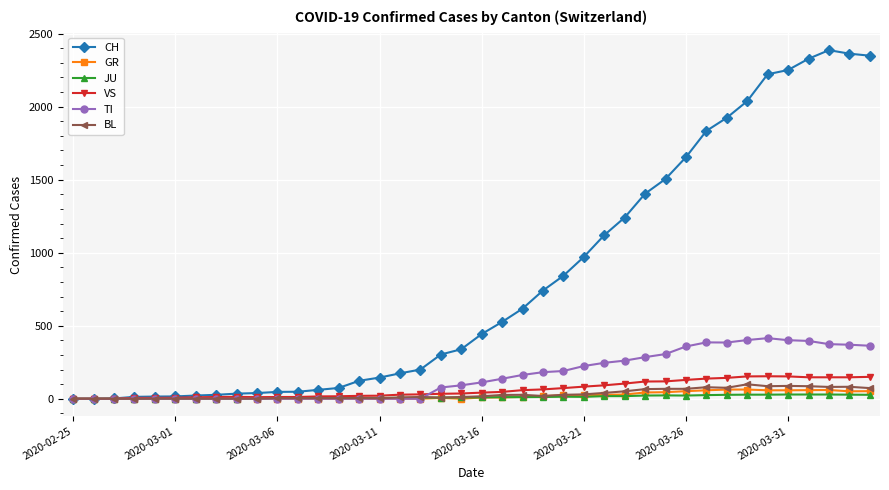

Which series has the largest total across all categories?

CH